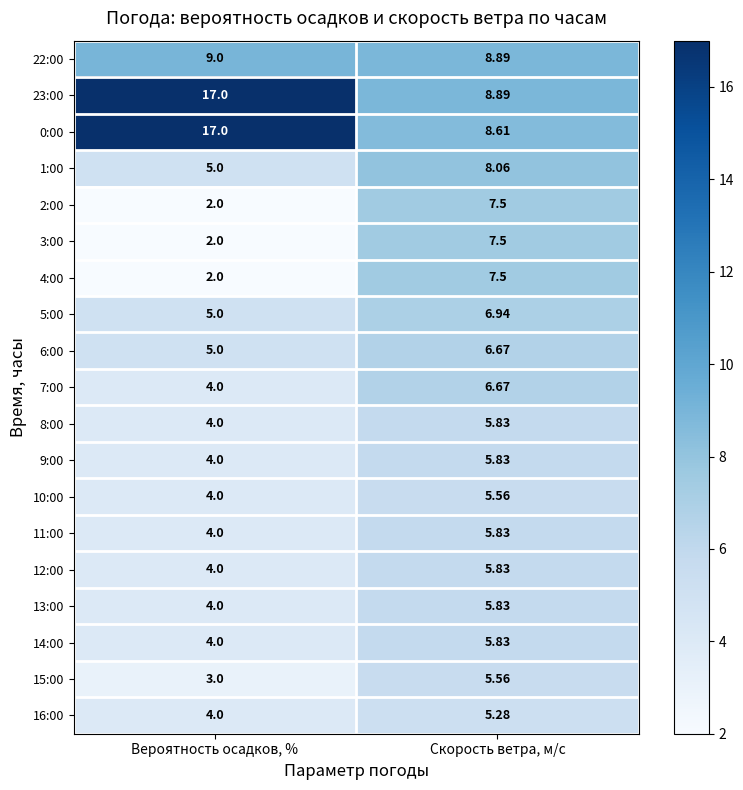

Which category has the lowest value across all series?

Вероятность осадков, %